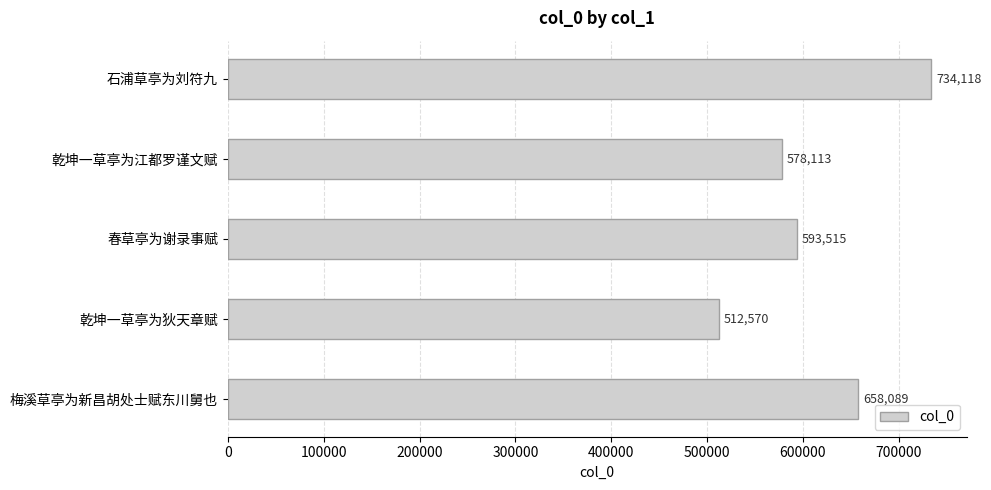

True or false: the data shows 578113 at 乾坤一草亭为江都罗谨文赋.

True